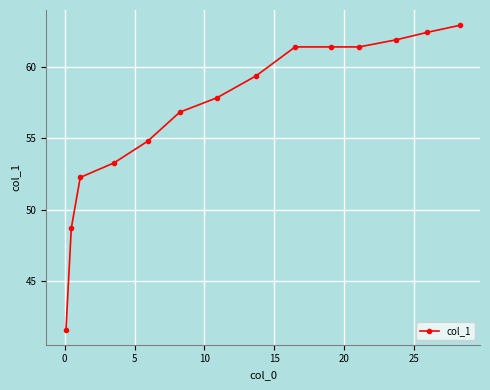

Does the chart have visible grid lines?

Yes